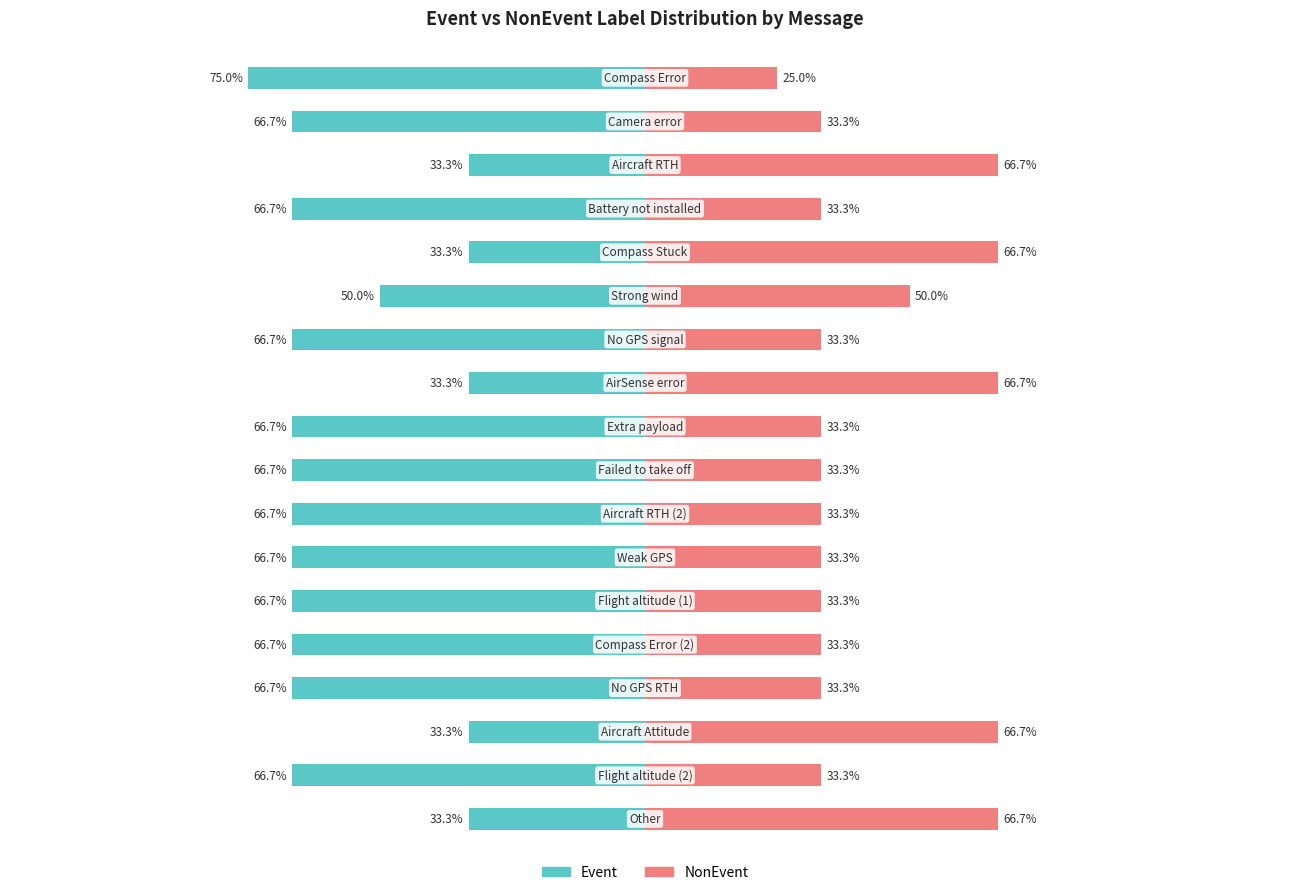

Which has a higher value, 2 or 4?

2